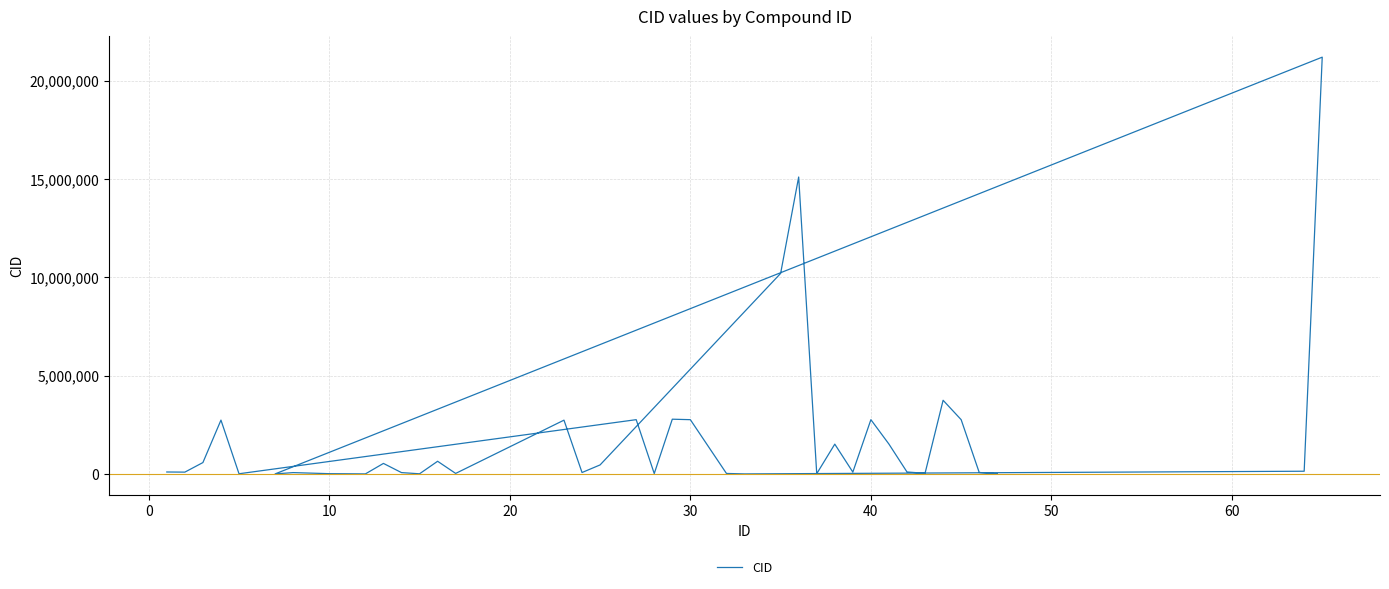

How many lines are shown in the chart?

1